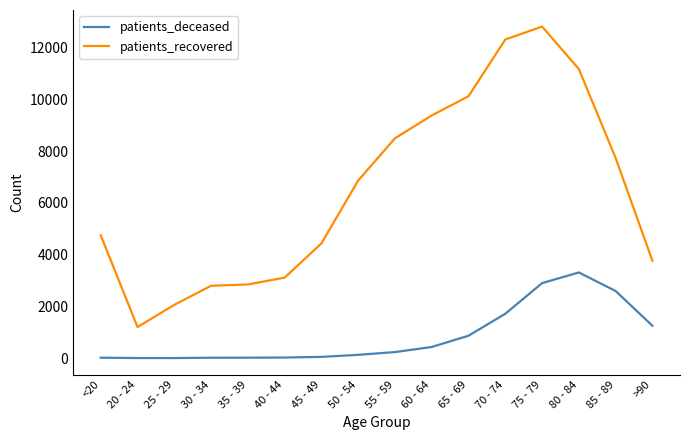

Read the patients_deceased value at 85 - 89, to the nearest 50.

2600